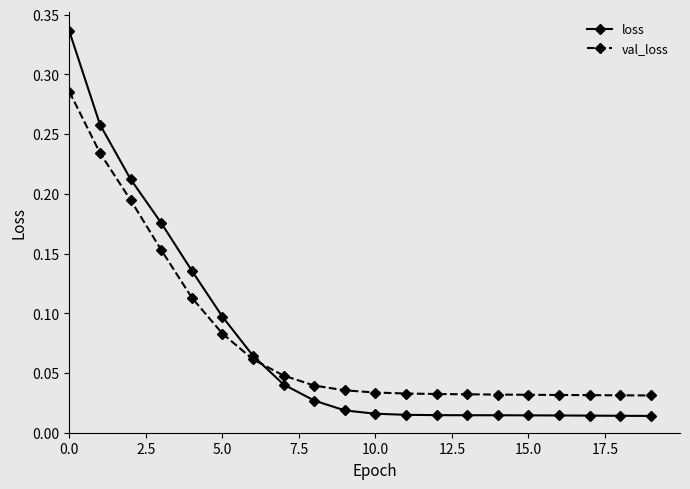

Which series has the widest spread of values?

loss